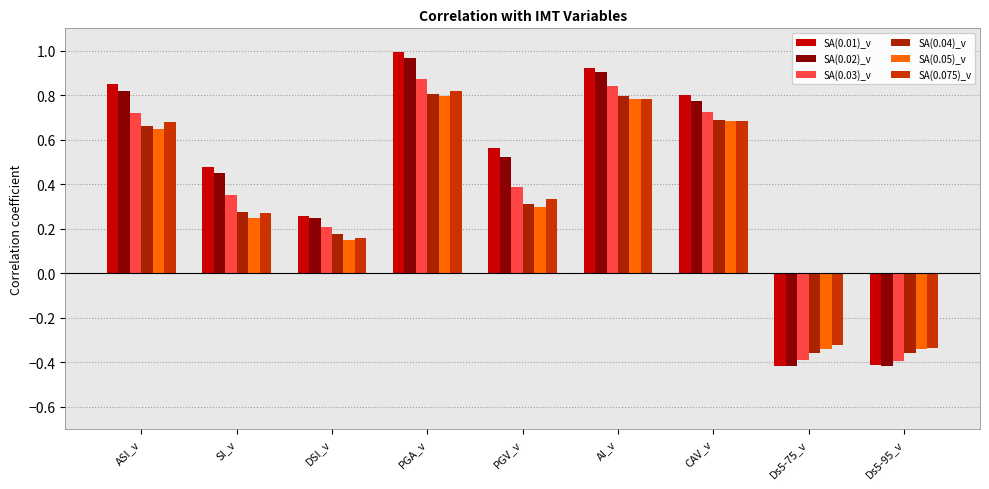

Does the chart contain any negative values?

Yes